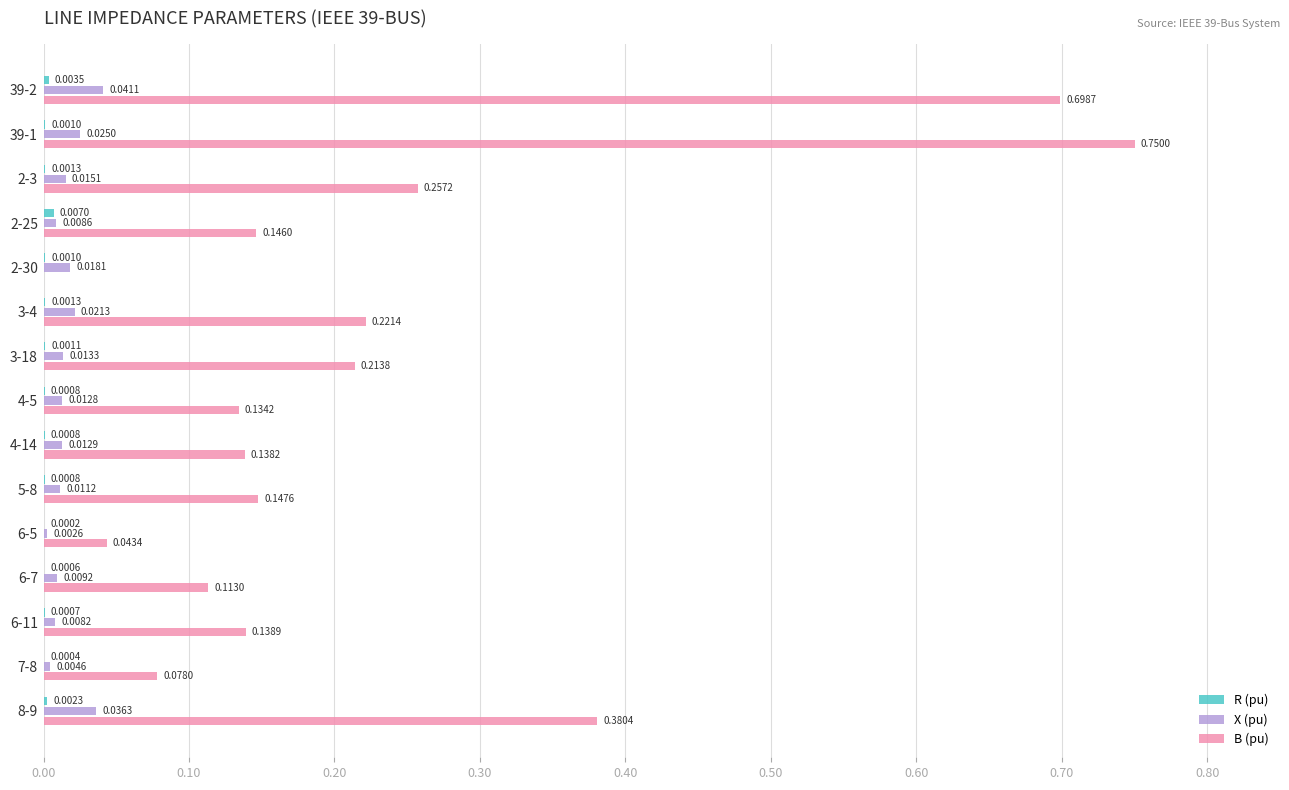

Between 2-25 and 8-9, which series saw the biggest shift?

B (pu)